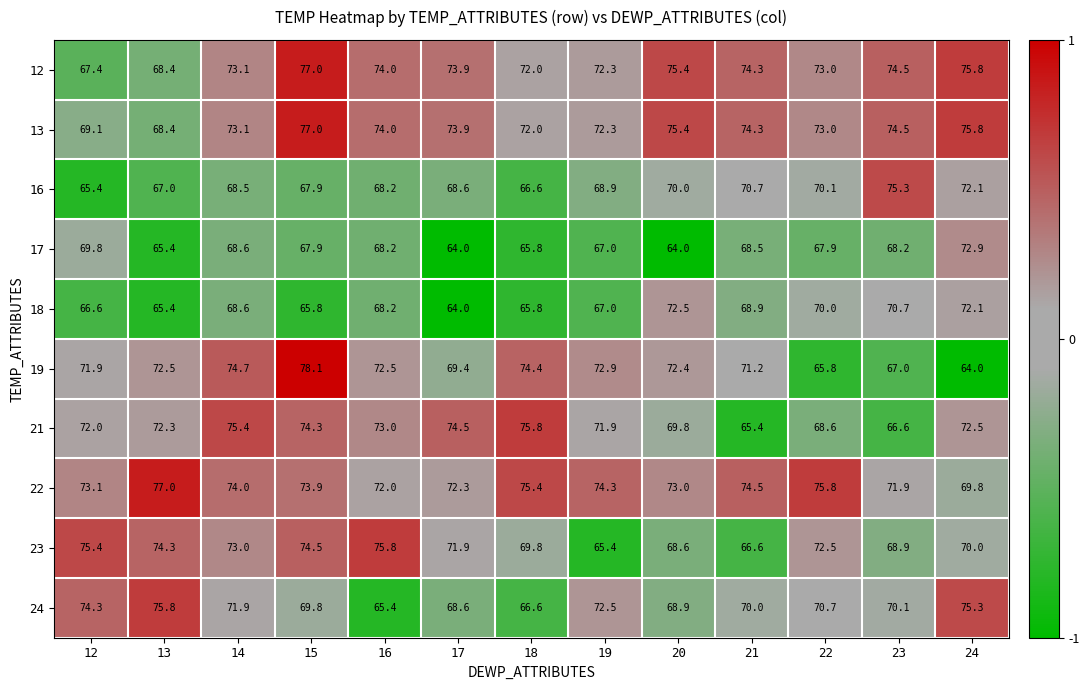

Which series has the widest spread of values?

19